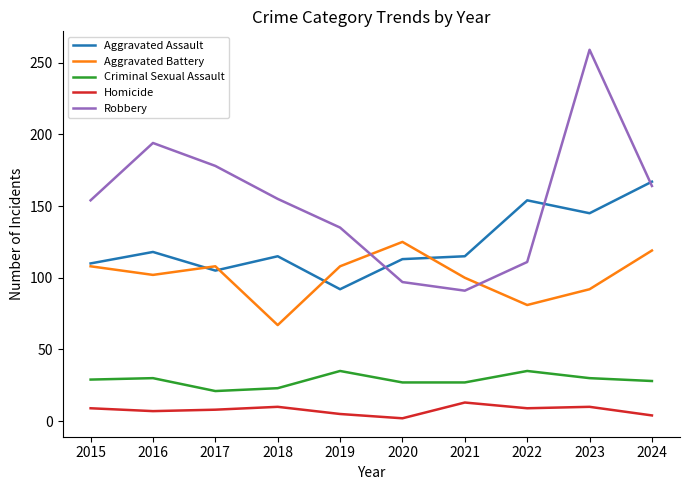

Where is the first local minimum for Aggravated Assault?

2017